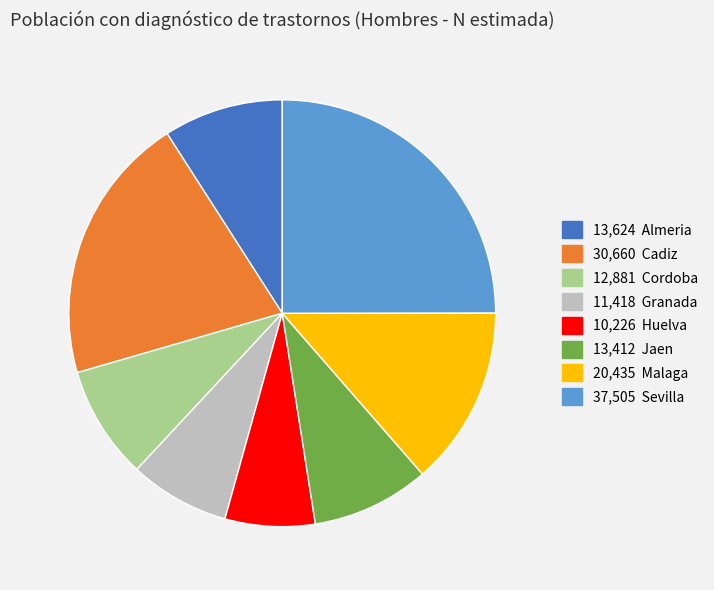

Is there any slice that represents more than half of the pie?

No